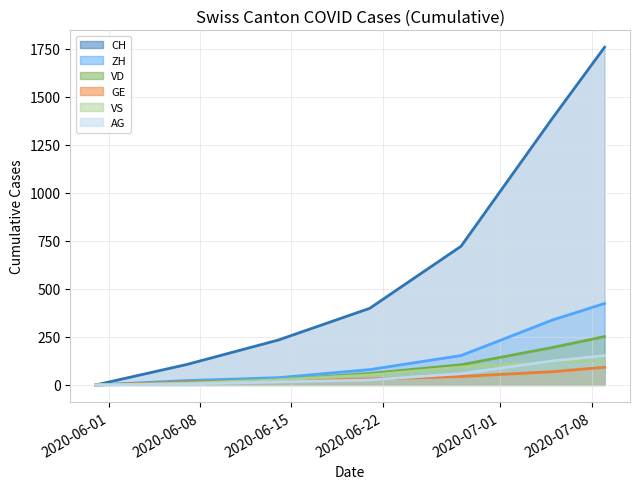

Which label corresponds to the largest value in the chart?

2020-07-09